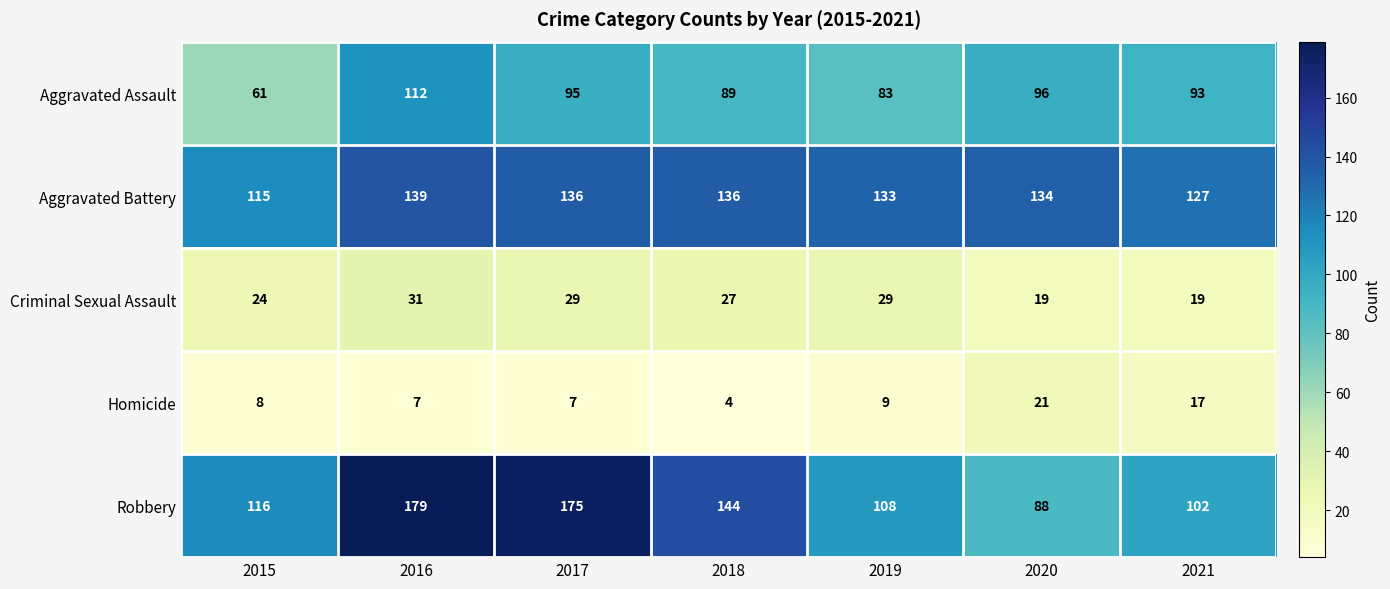

Which series changed the most between 2019 and 2020?

Robbery